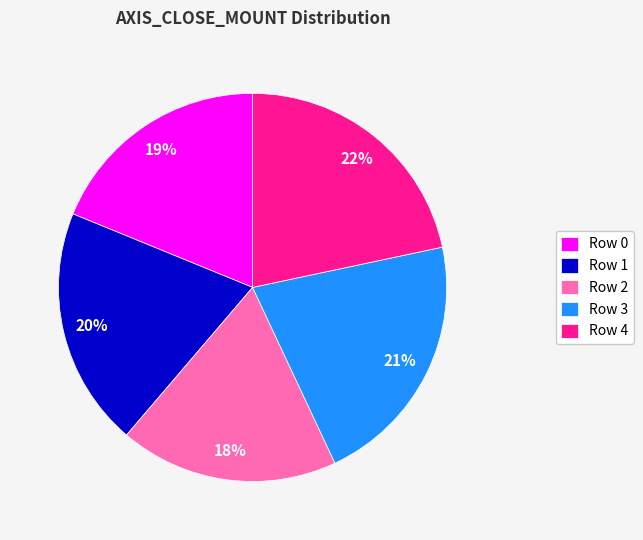

Does Row 2 account for over 50% of the chart?

No